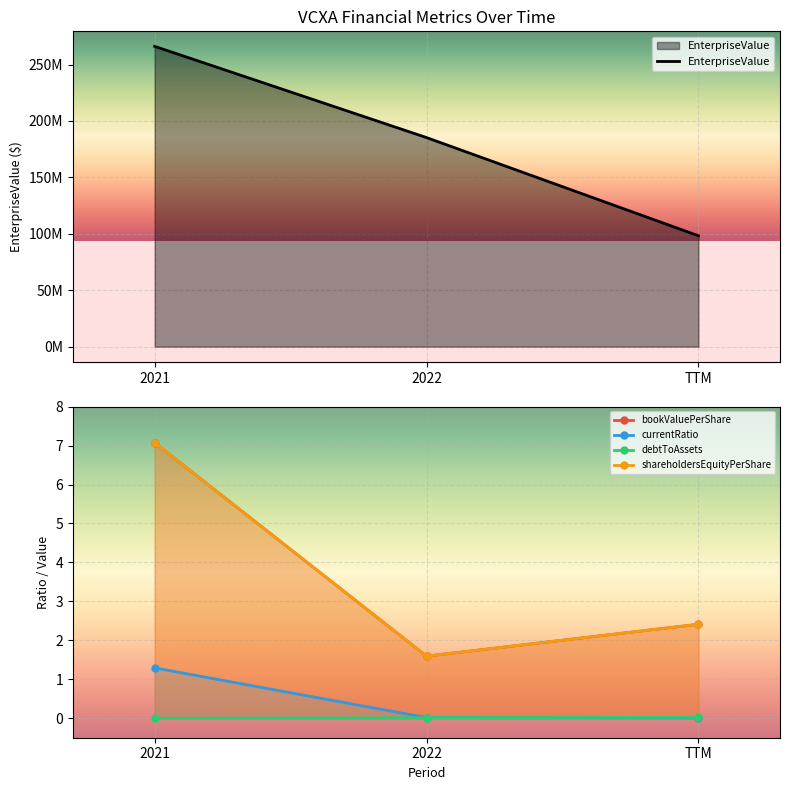

Which series has the largest total across all categories?

EnterpriseValue